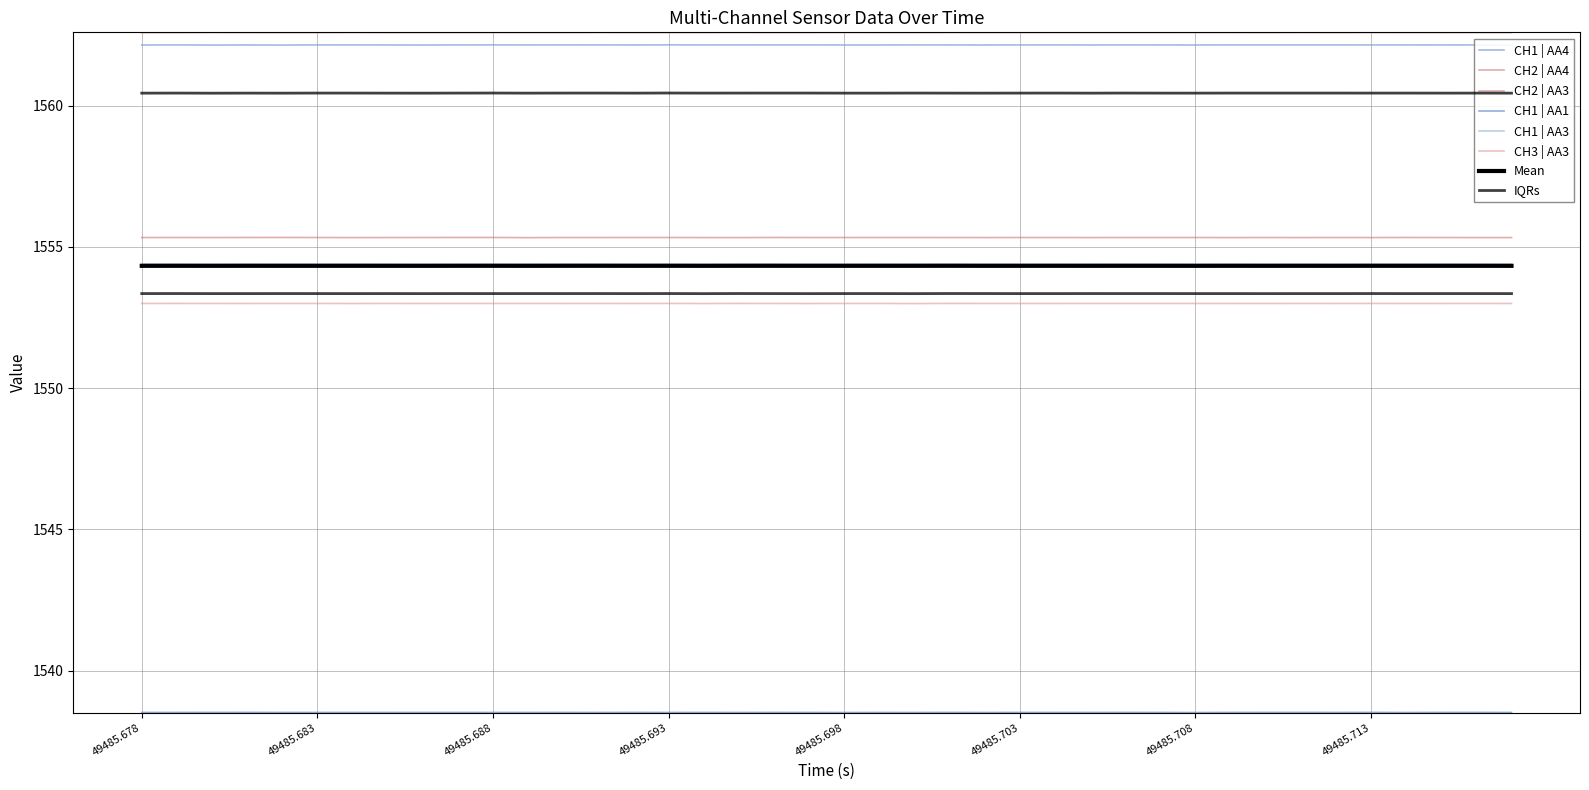

What is the value of the CH2 | AA4 point at the 8th from the left?

1562.6